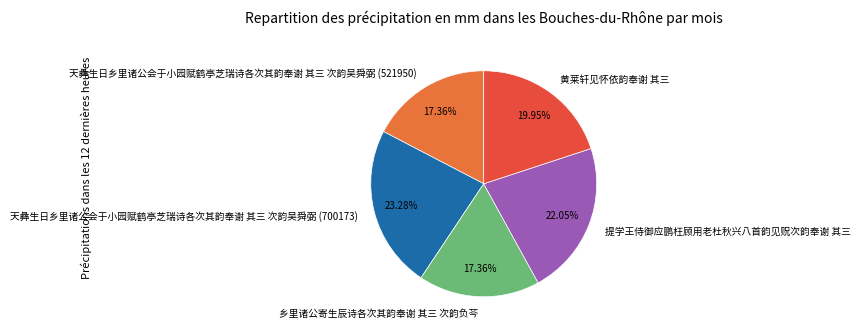

How many segments does this pie chart have?

5